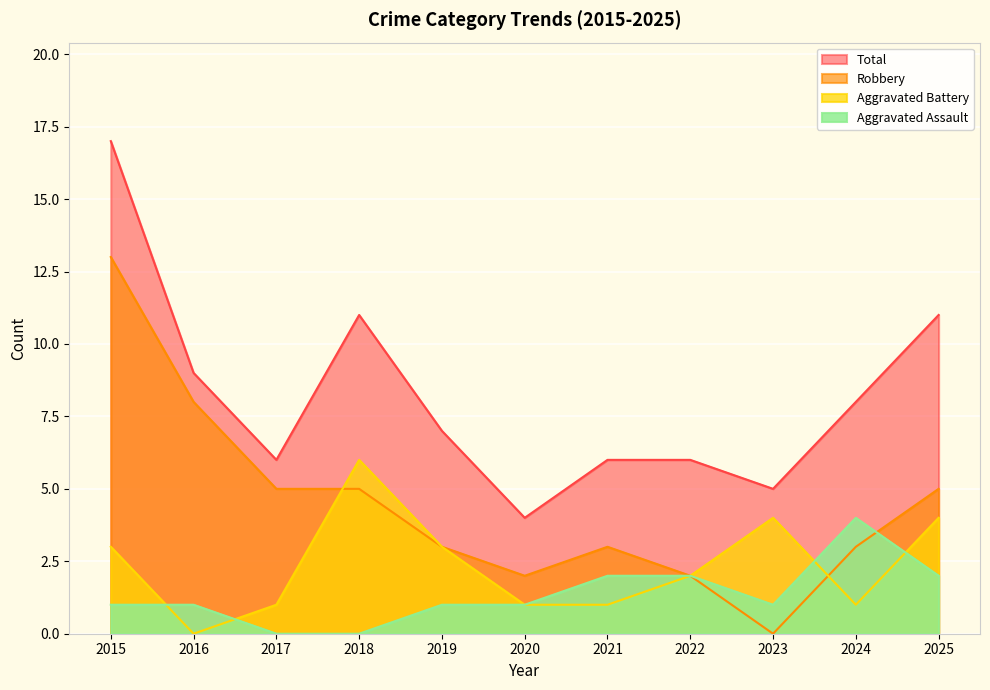

Rank the series by their maximum value, from lowest to highest.

Aggravated Assault, Aggravated Battery, Robbery, Total